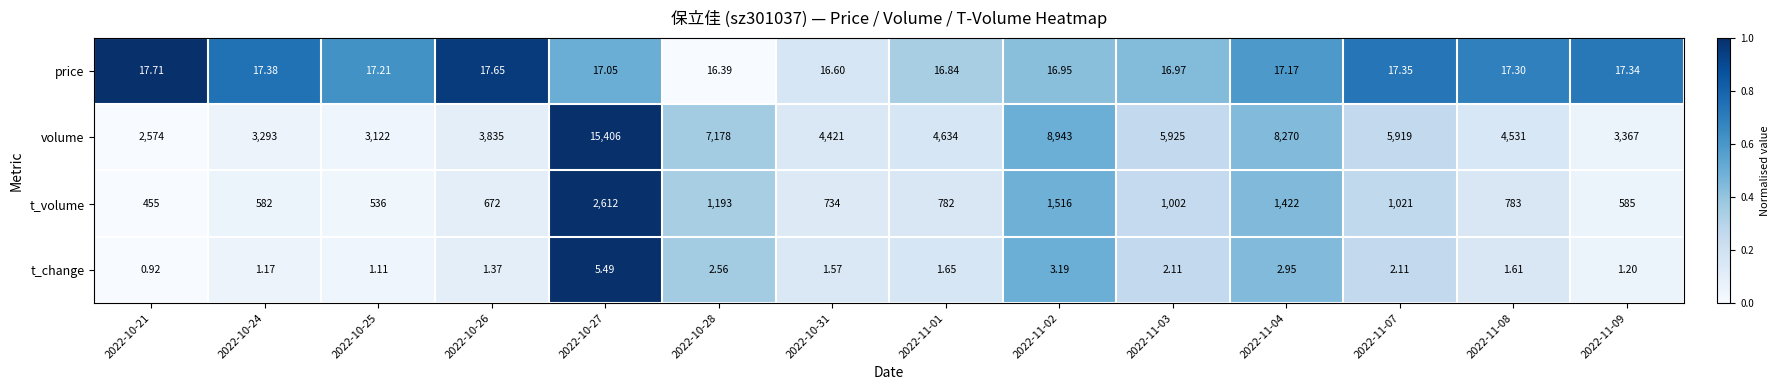

Which series has the largest total across all categories?

volume